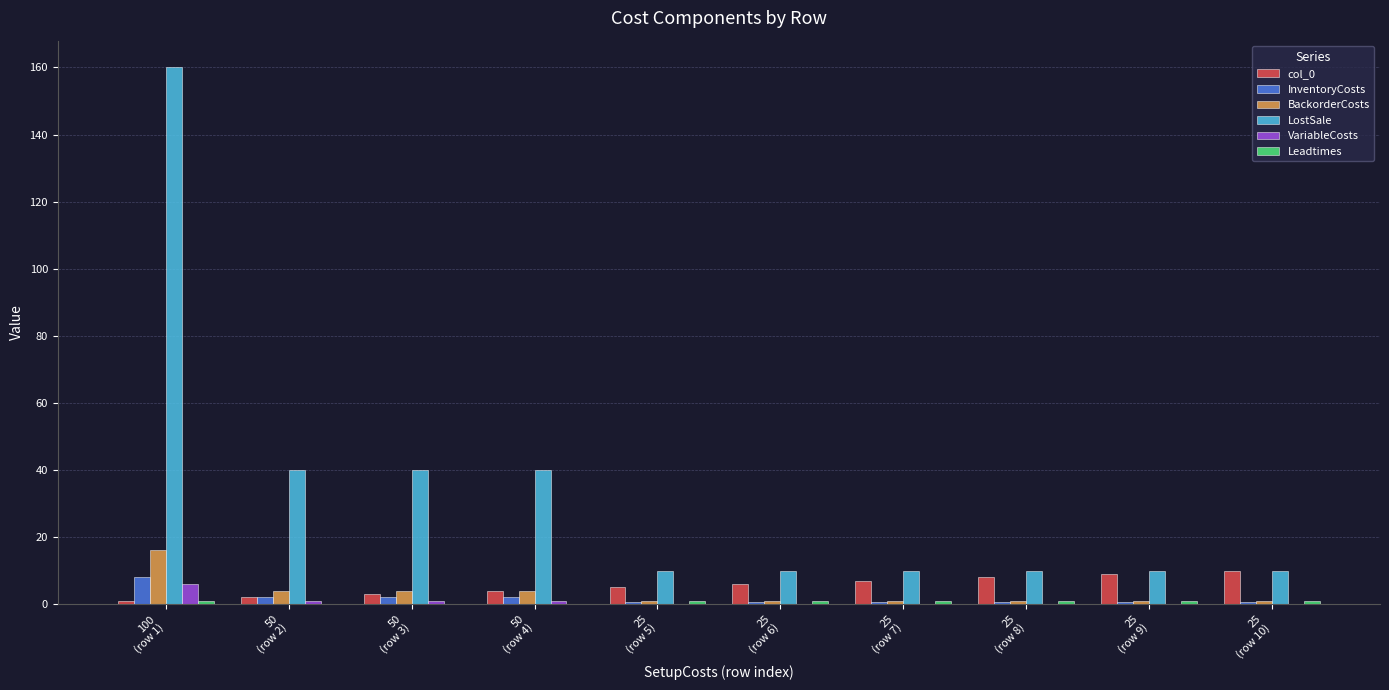

How many categories are shown in the chart?

10